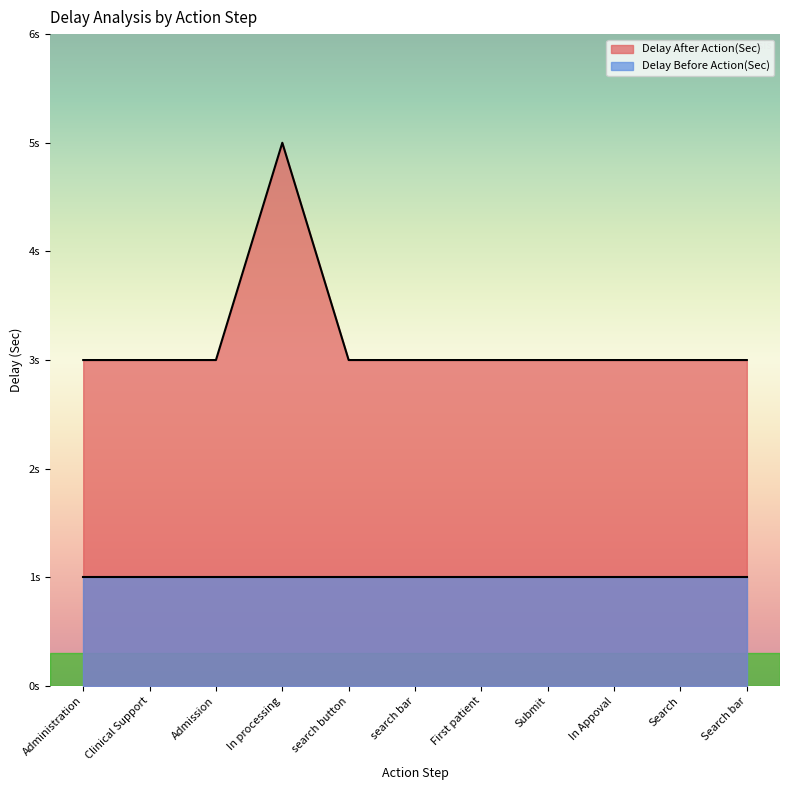

The value at First patient is 3. True or false?

True